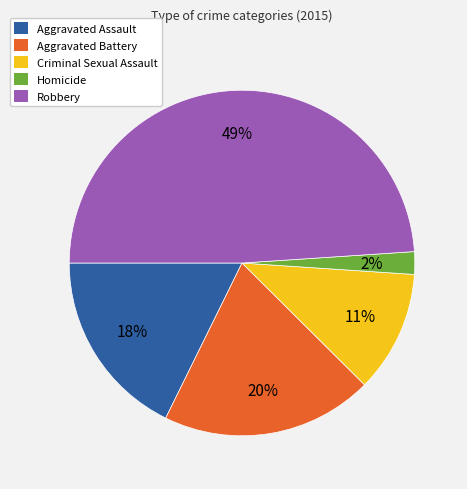

How many slices are in this pie chart?

5